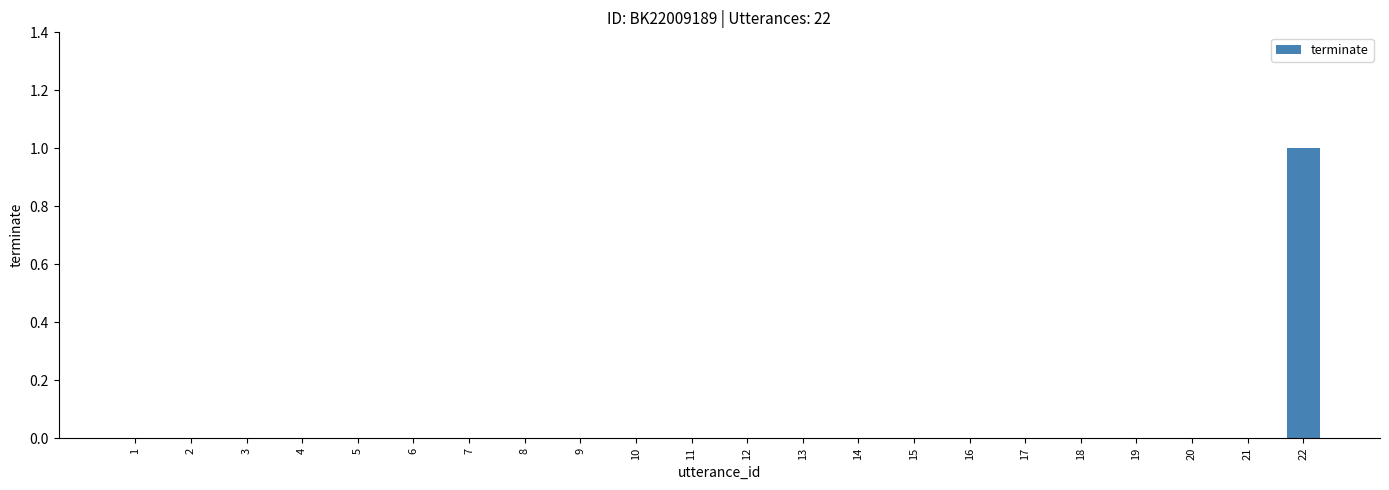

Reading left to right, what are all the values shown in this chart?

0	0	0	0	0	0	0	0	0	0	0	0	0	0	0	0	0	0	0	0	0	1